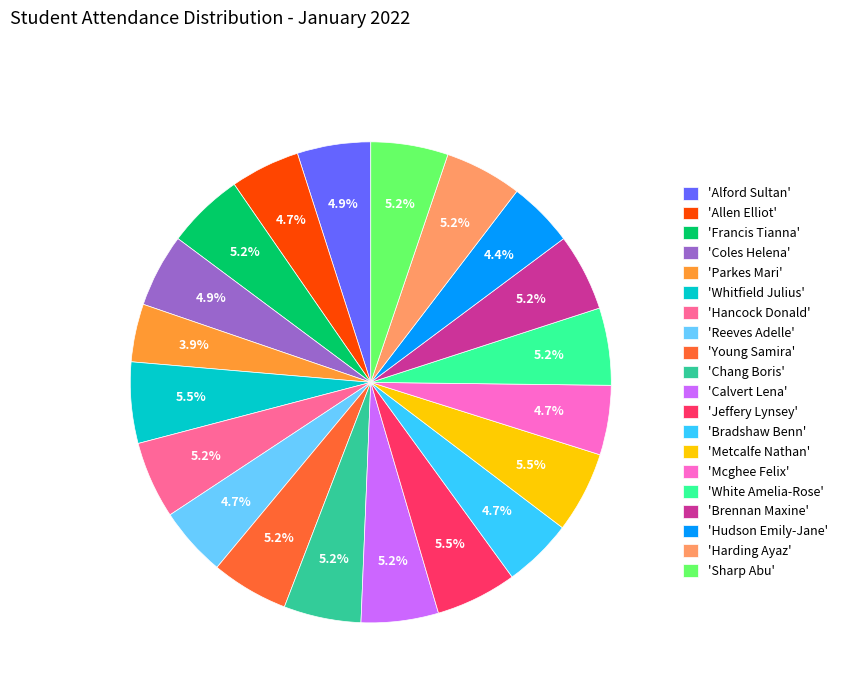

Which has a higher value, 'Reeves Adelle' or 'White Amelia-Rose'?

'White Amelia-Rose'